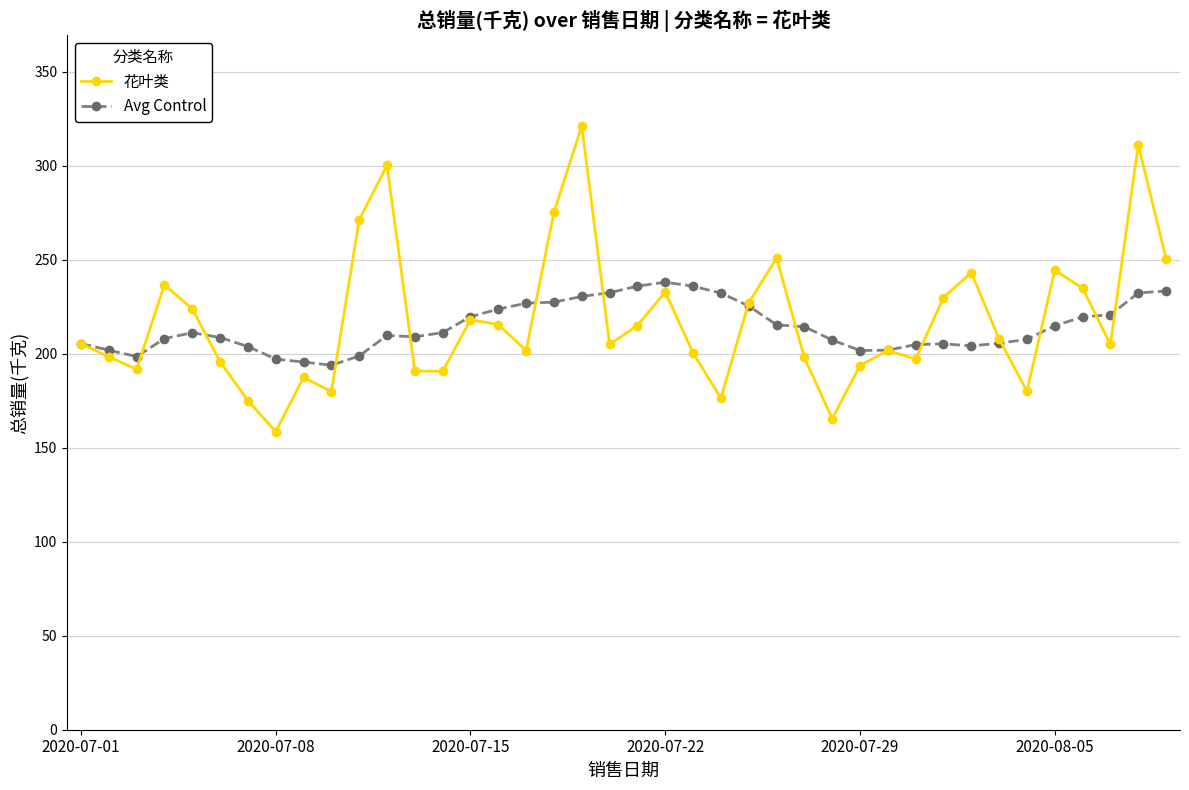

At how many categories does at least one series exceed 280?

3